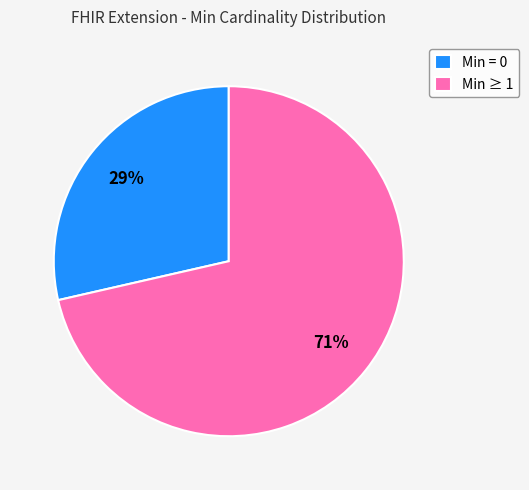

To the nearest percent, what percentage of the pie is Min = 0?

29%